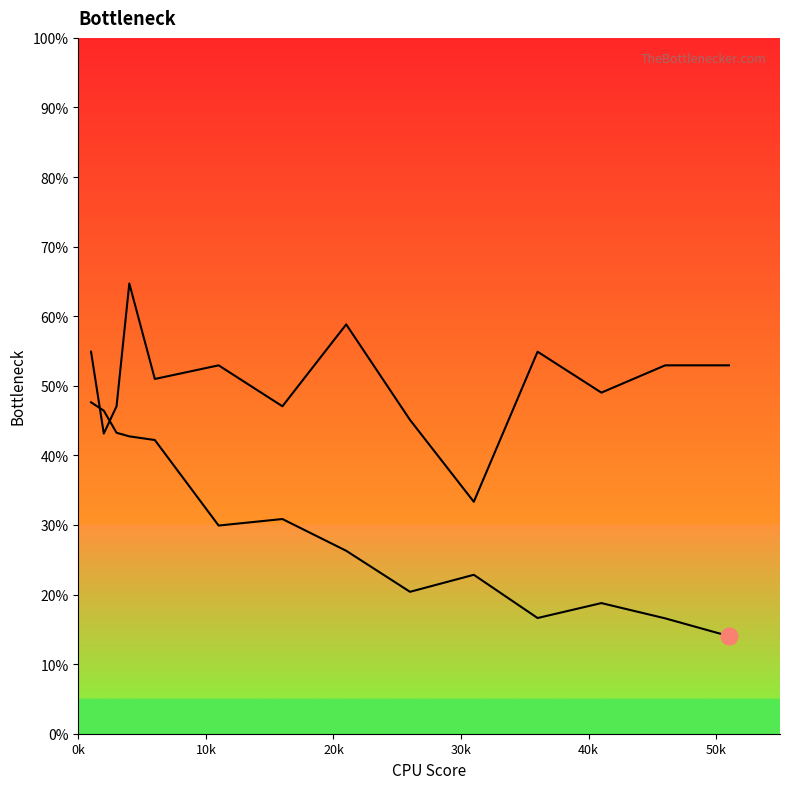

In col_12, how many points are higher than both neighbors (excluding endpoints)?

3